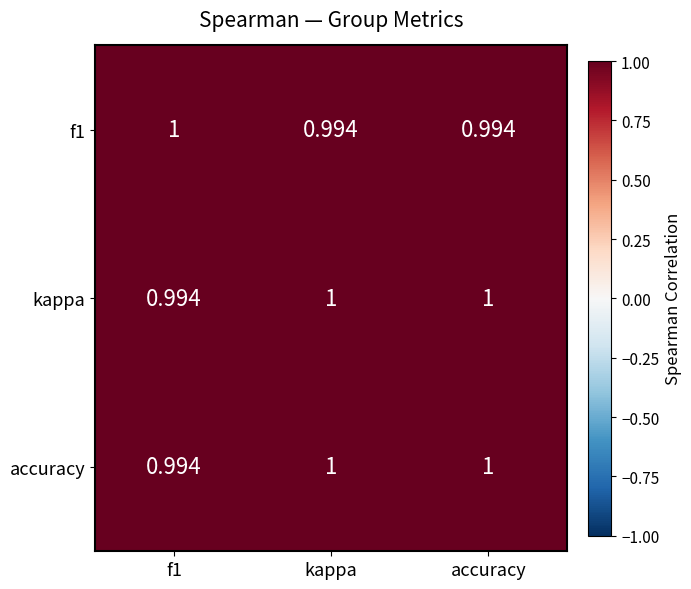

Is the value of f1 at accuracy greater than the value of kappa at kappa?

No